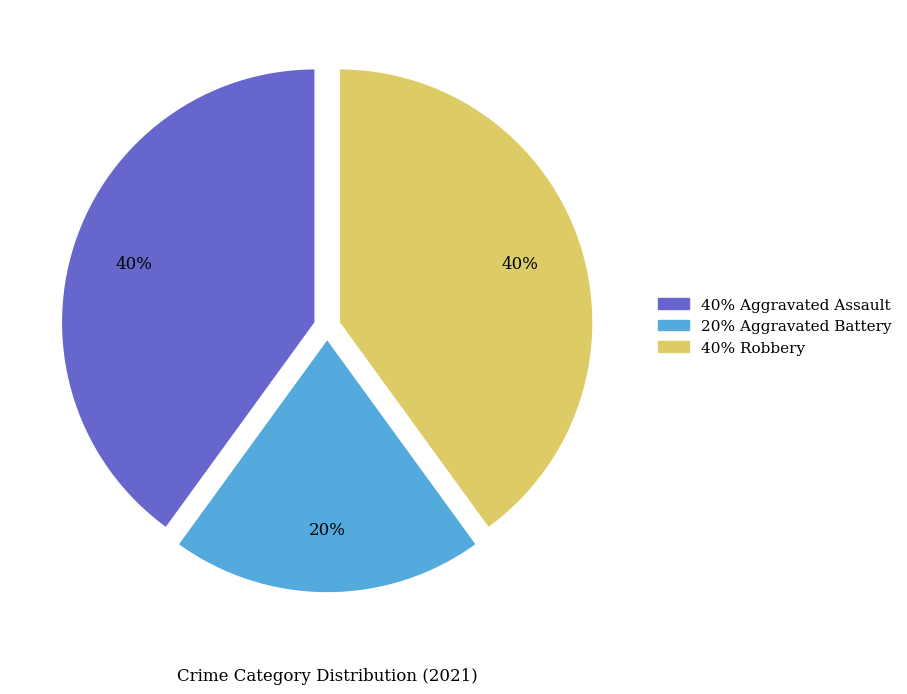

To the nearest percent, what is the difference between the largest and smallest slice percentages?

20%